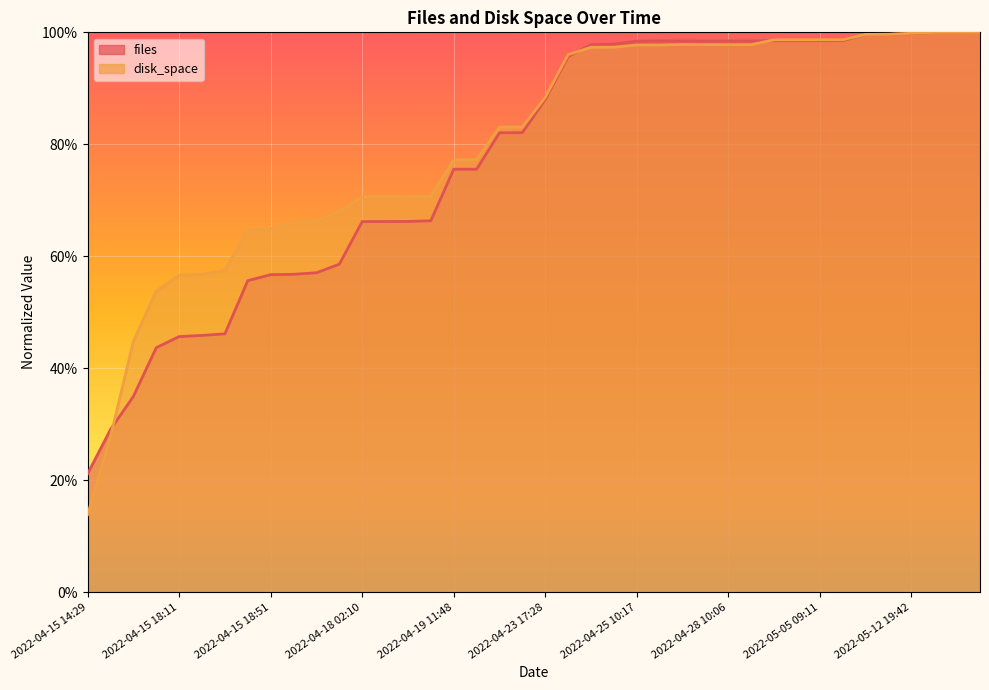

What is the maximum value for disk_space?

1.0